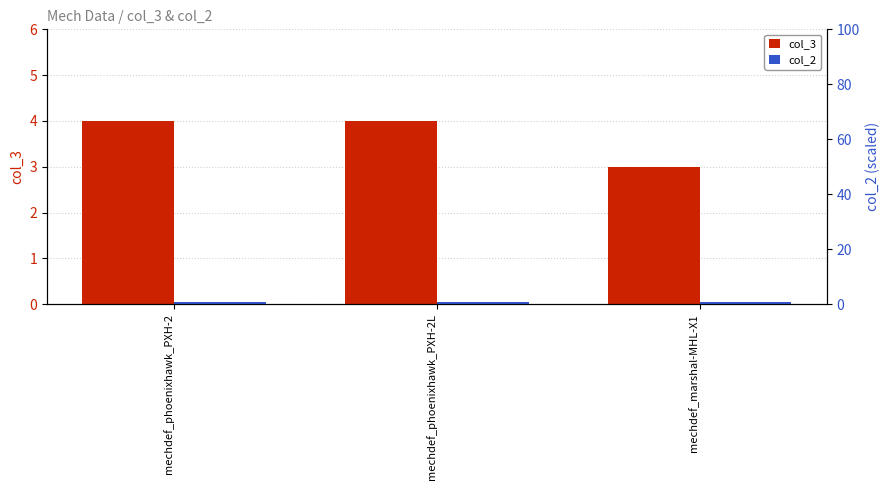

Which series has the widest spread of values?

col_3